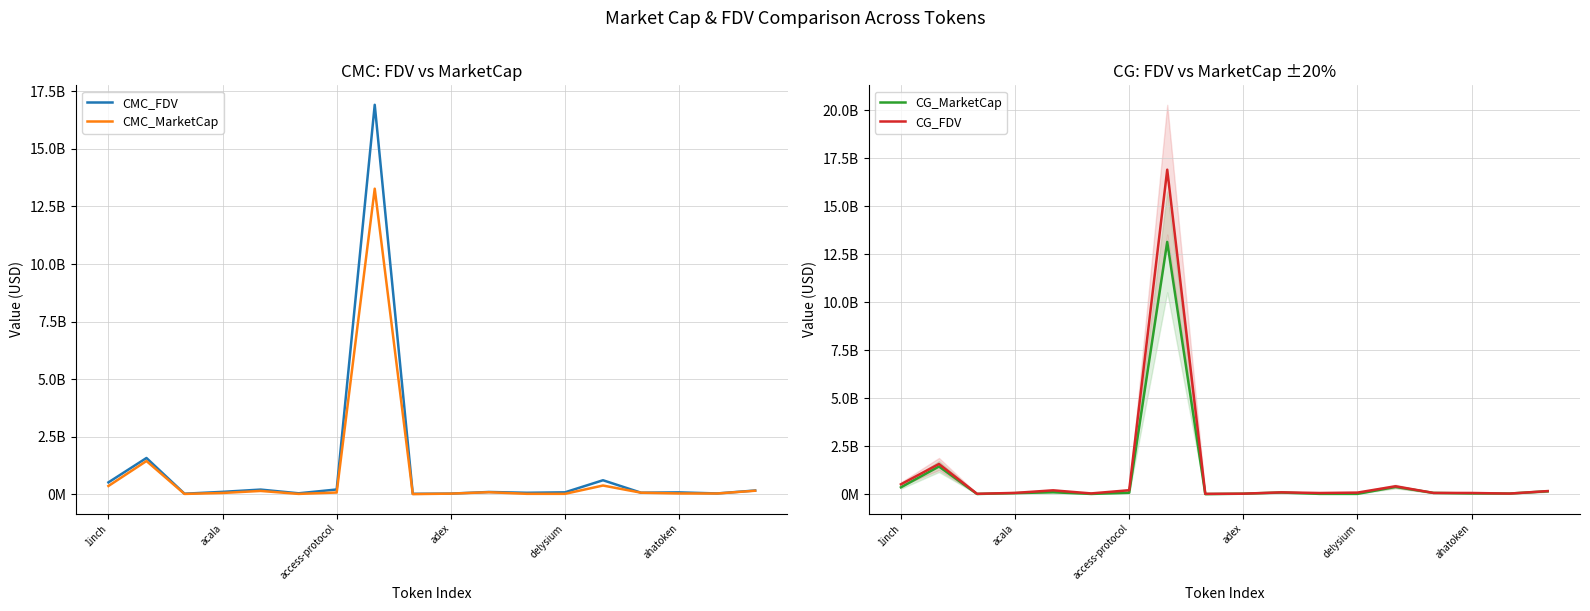

Which category has the highest value in the CMC_MarketCap series?

7